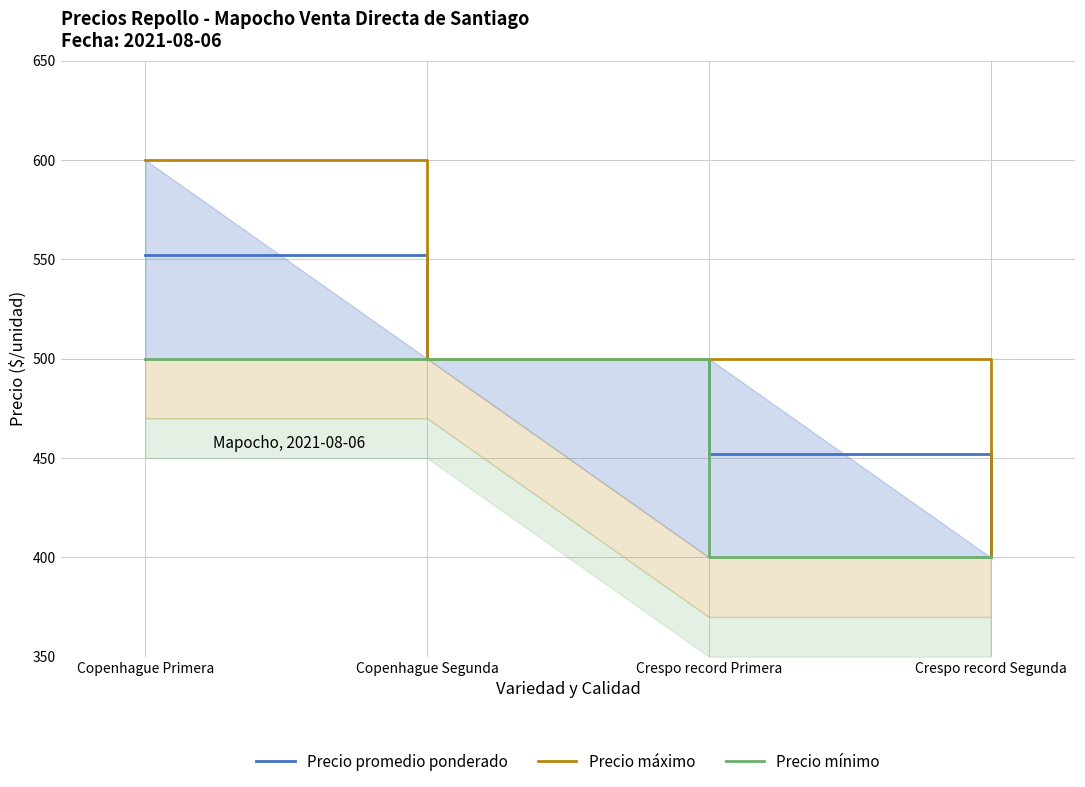

The value of Precio promedio ponderado at Copenhague Segunda is 663. True or false?

False